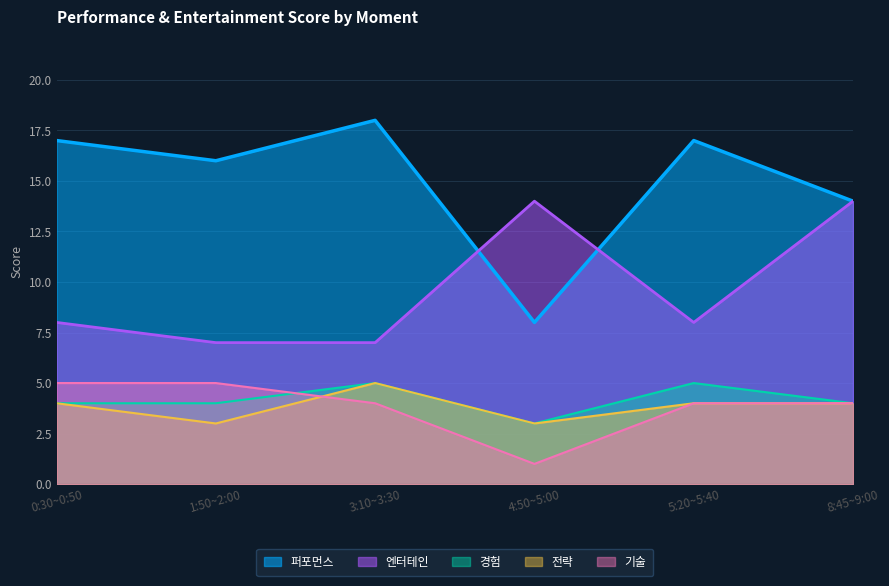

Is the value of 전략 at 3:10~3:30 greater than the value of 경험 at 4:50~5:00?

Yes